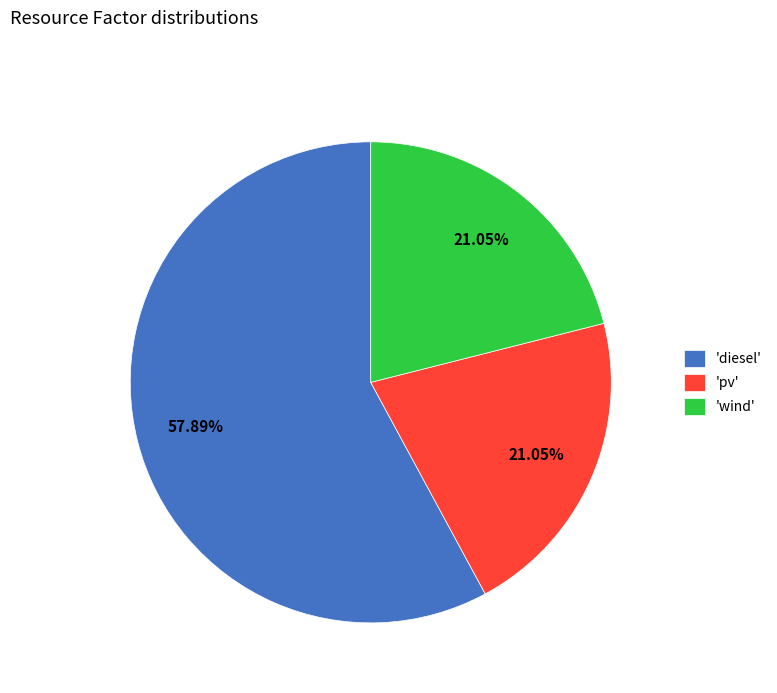

How many slices are in this pie chart?

3